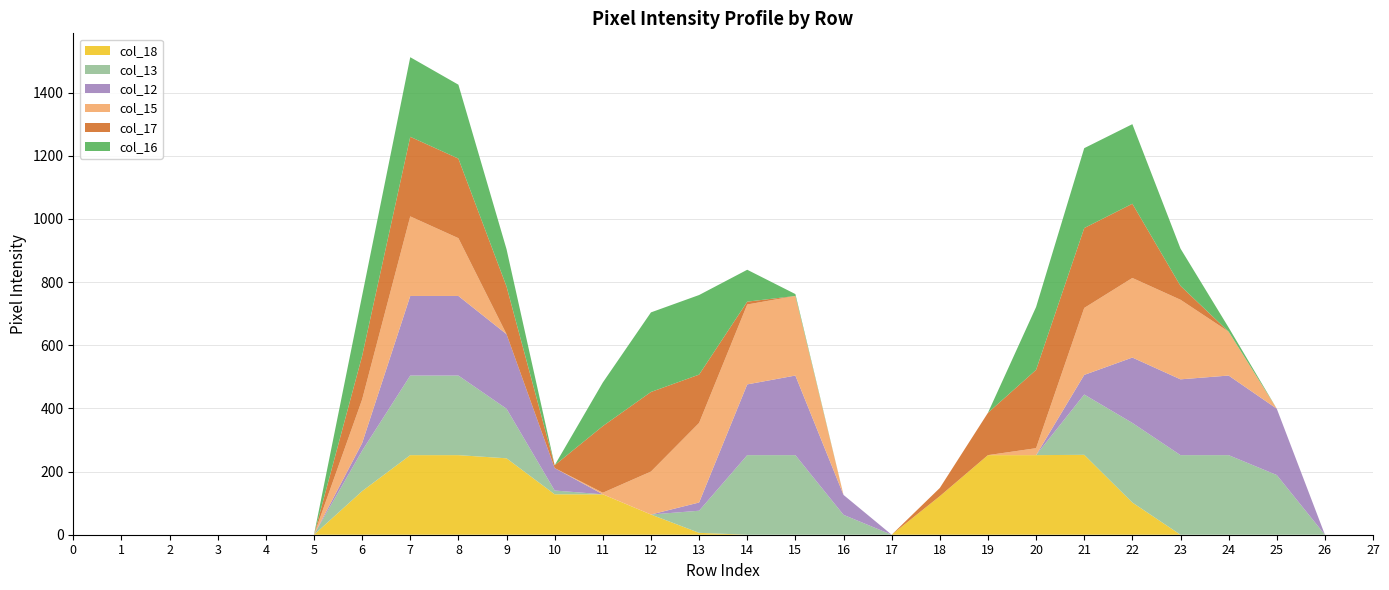

Reading left to right, list all the values displayed in this chart.

col_18: 0	0	0	0	0	0	138	252	252	242	128	128	64	6	0	0	0	0	122	252	252	253	102	0	0	0	0	0
col_13: 0	0	0	0	0	0	128	252	252	157	12	0	0	70	252	252	63	0	0	0	0	191	252	252	252	189	0	0
col_12: 0	0	0	0	0	0	24	252	252	236	71	0	0	26	224	252	63	0	0	0	0	62	207	240	252	210	0	0
col_15: 0	0	0	0	0	0	138	252	183	0	0	5	136	252	253	252	0	0	0	0	22	212	252	252	139	0	0	0
col_17: 0	0	0	0	0	0	138	252	252	151	9	211	252	153	9	0	0	0	26	134	248	253	235	44	0	0	0	0
col_16: 0	0	0	0	0	0	191	252	234	118	0	138	252	252	101	6	0	0	0	0	199	253	252	118	13	0	0	0